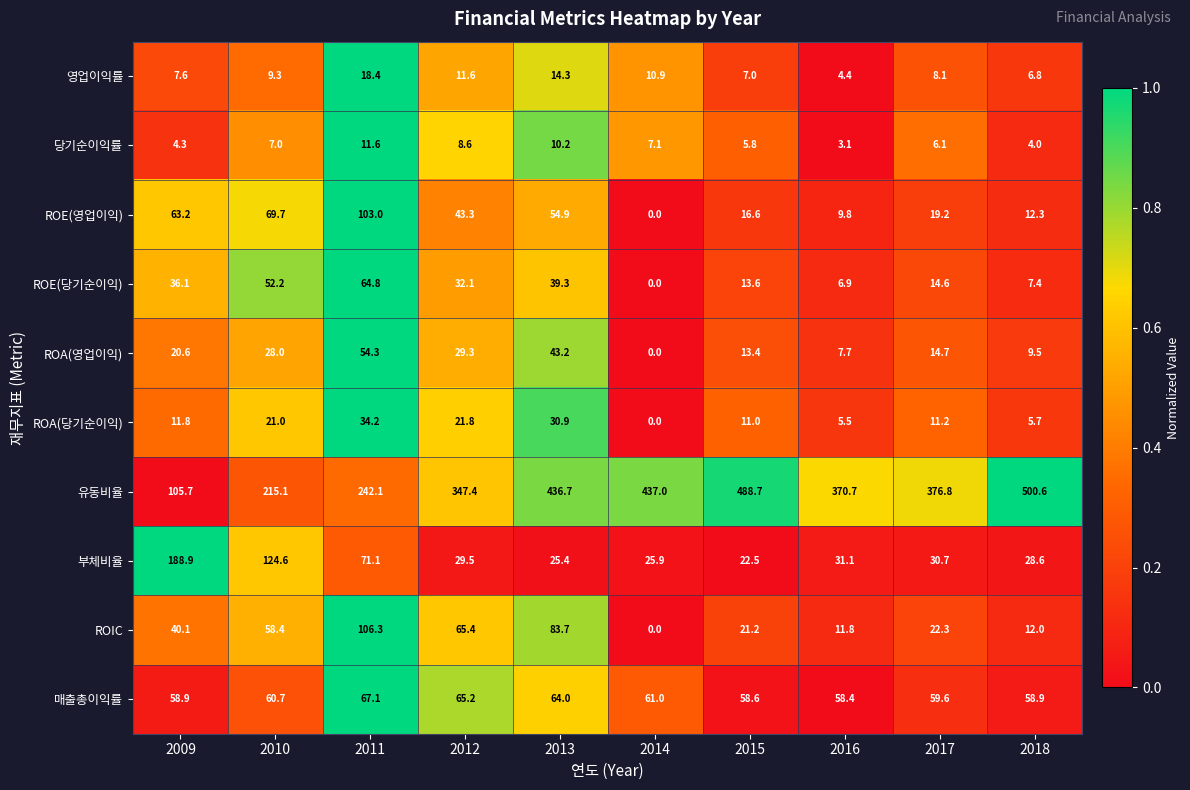

Rank the series by their maximum value, from highest to lowest.

유동비율, 부체비율, ROIC, ROE(영업이익), 매출총이익률, ROE(당기순이익), ROA(영업이익), ROA(당기순이익), 영업이익률, 당기순이익률